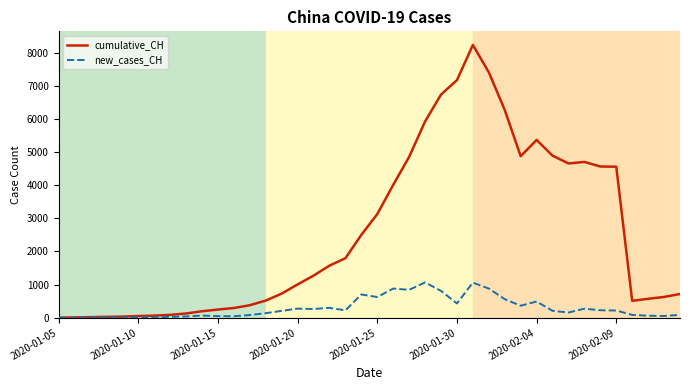

What is the maximum value for cumulative_CH?

8228